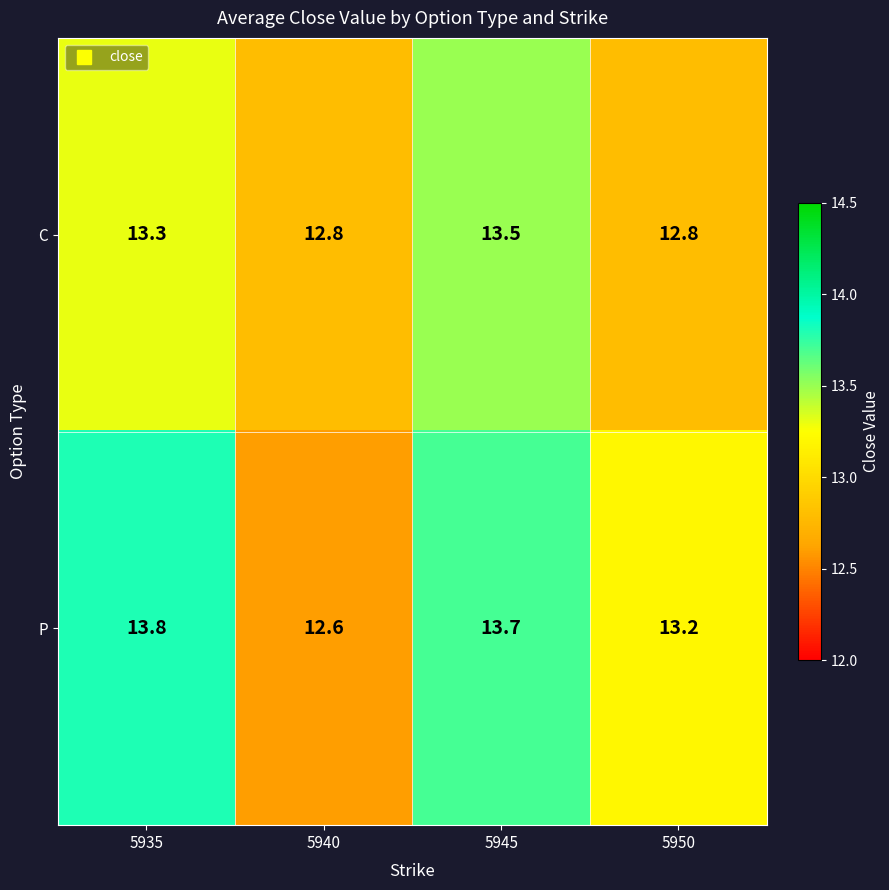

At how many categories does at least one series exceed 12?

4